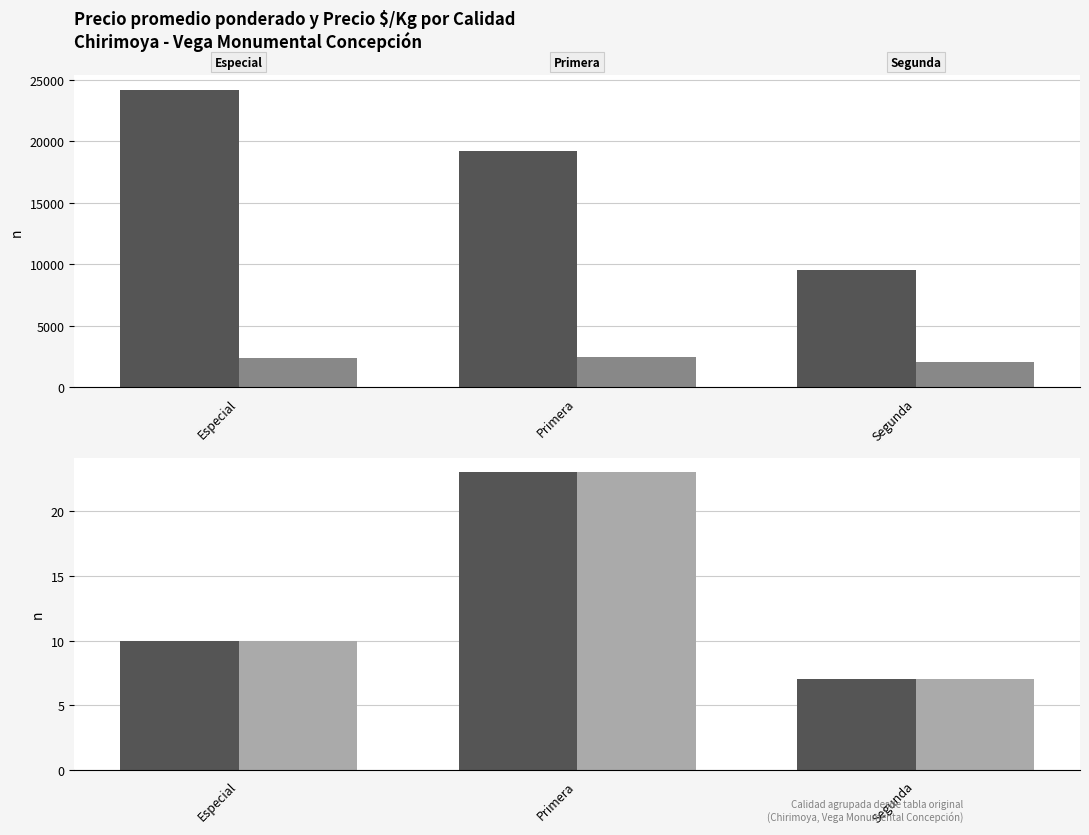

The Nº registros (Precio $/Kg) series shows 2 at Segunda. True or false?

False